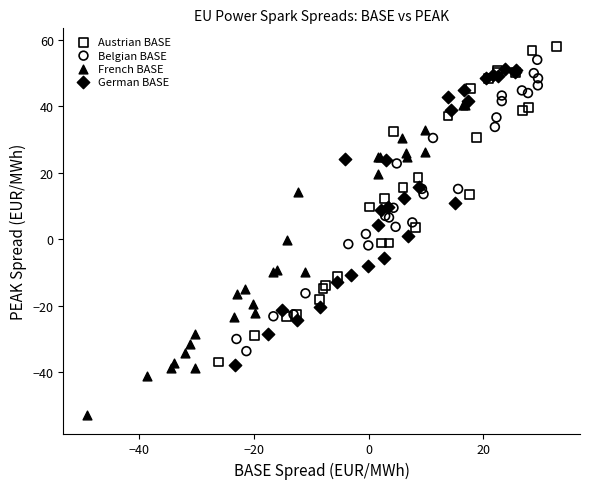

Which series reaches the minimum Y coordinate?

French BASE